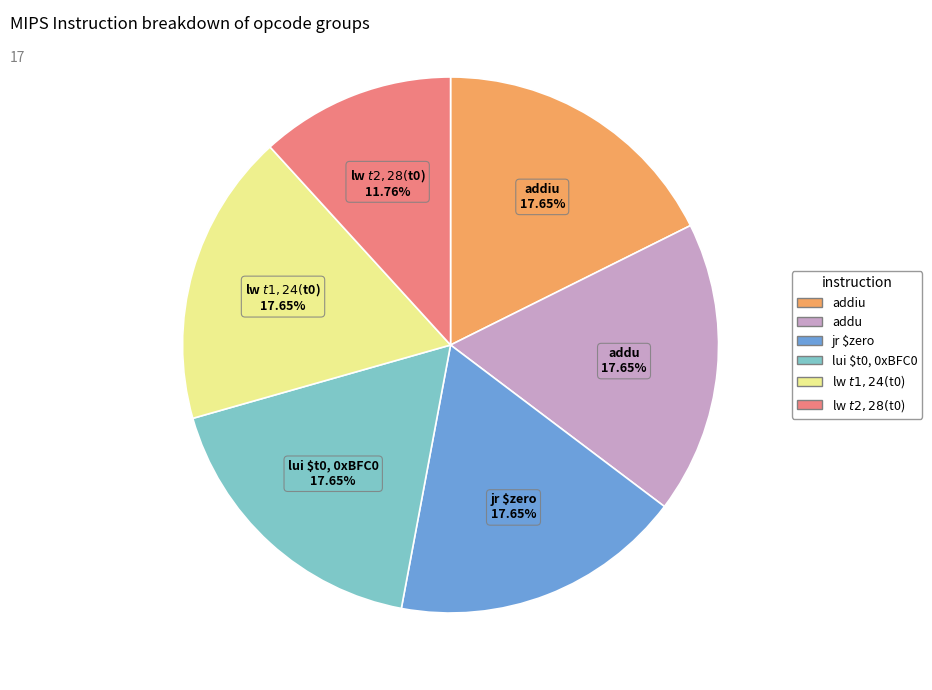

To the nearest percent, what is the difference between the largest and smallest slice percentages?

6%